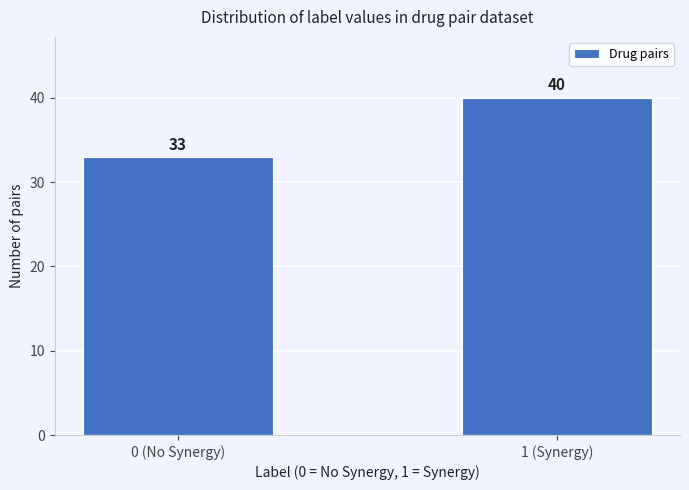

Reading left to right, what are all the values shown in this chart?

0 (No Synergy)=33	1 (Synergy)=40